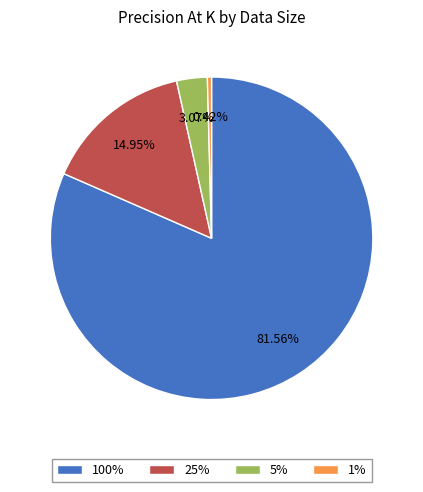

How many slices are in this pie chart?

4